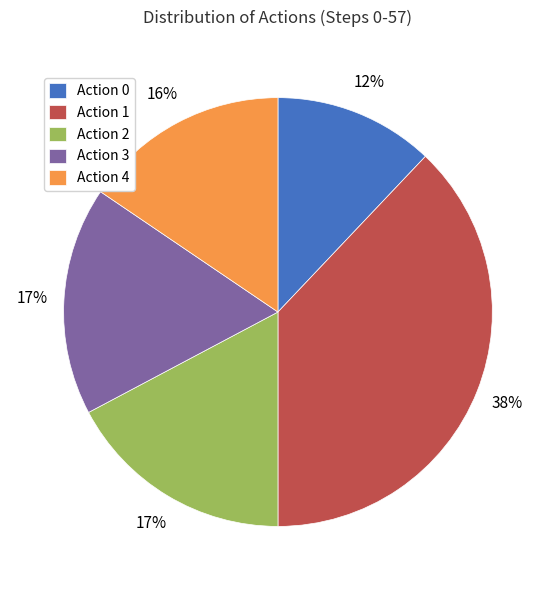

Do Action 3 and Action 4 together represent more than half of the pie?

No